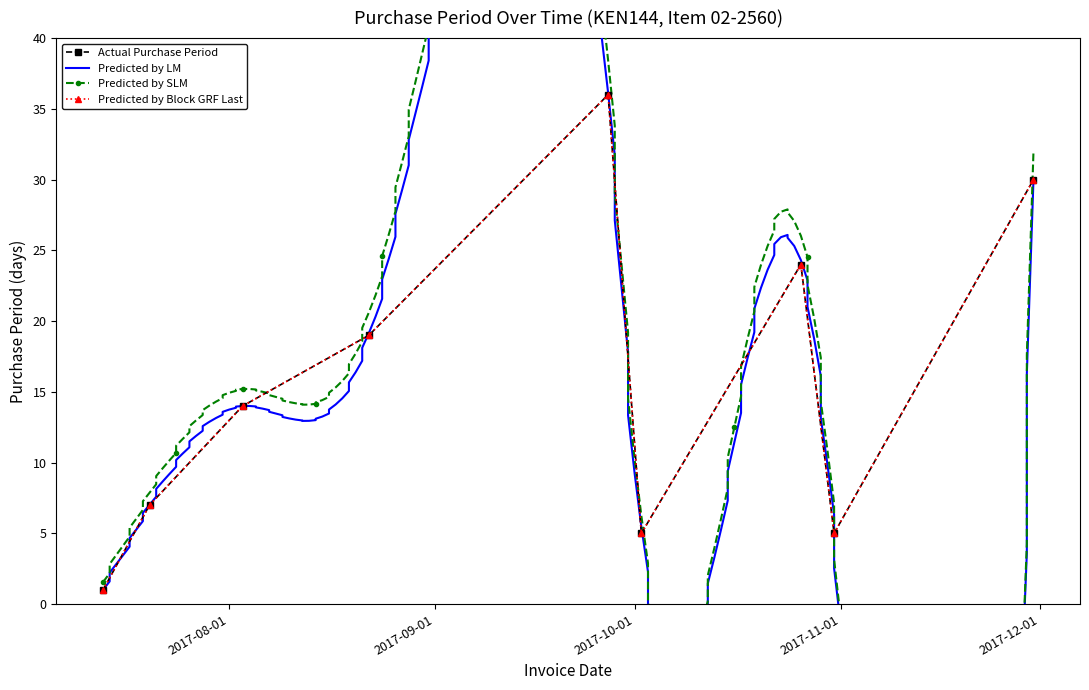

What is the difference between the second highest and second lowest values?

25